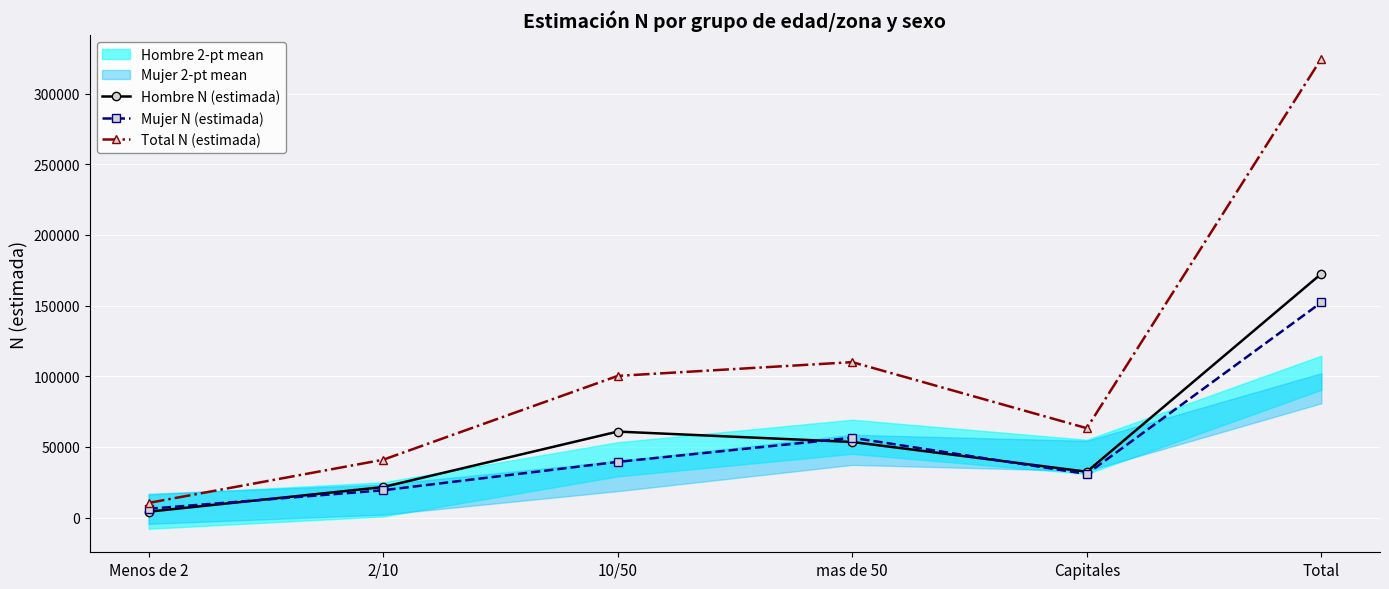

How many intersections are there between Mujer N (estimada) and Hombre N (estimada)?

3